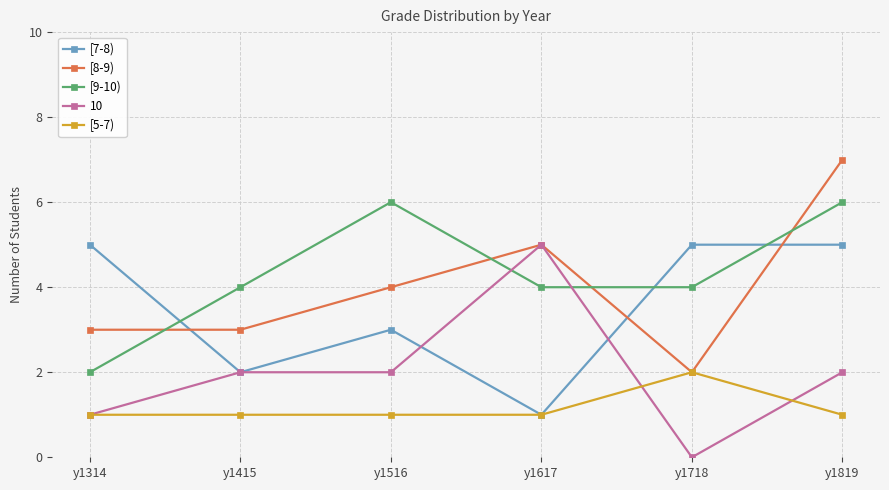

What value does the [7-8) series have at y1516?

3